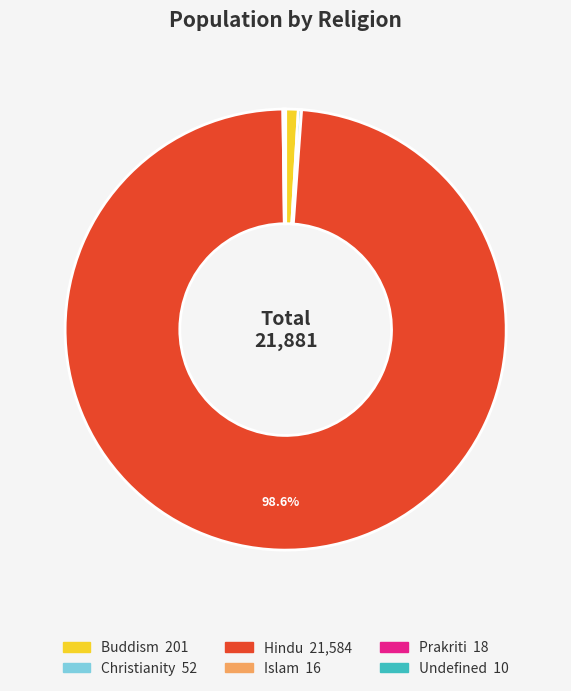

Is there any slice that represents more than half of the pie?

Yes